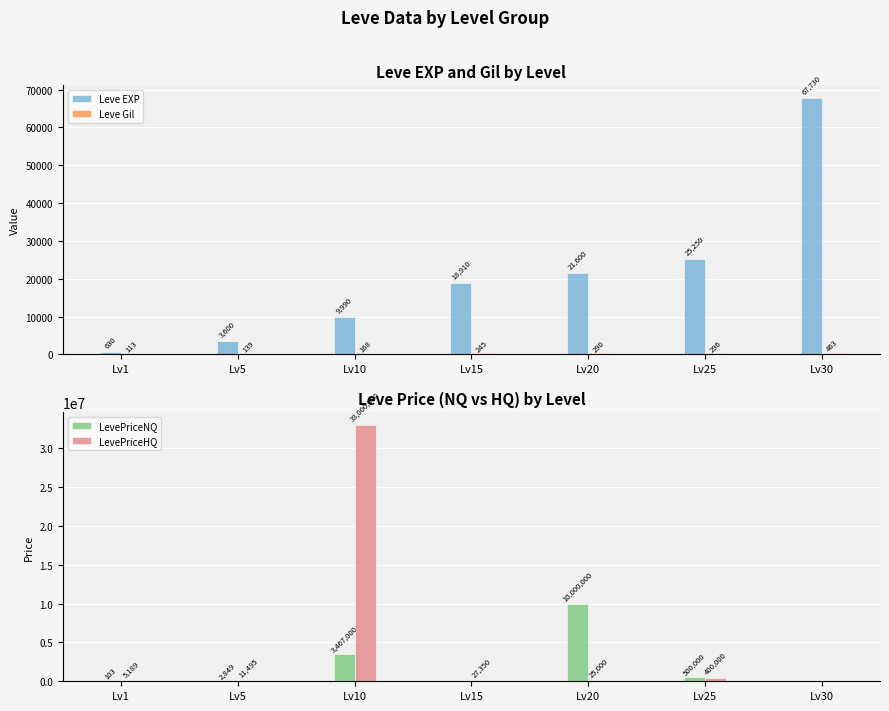

How many positive values does the LevePriceNQ series have?

5